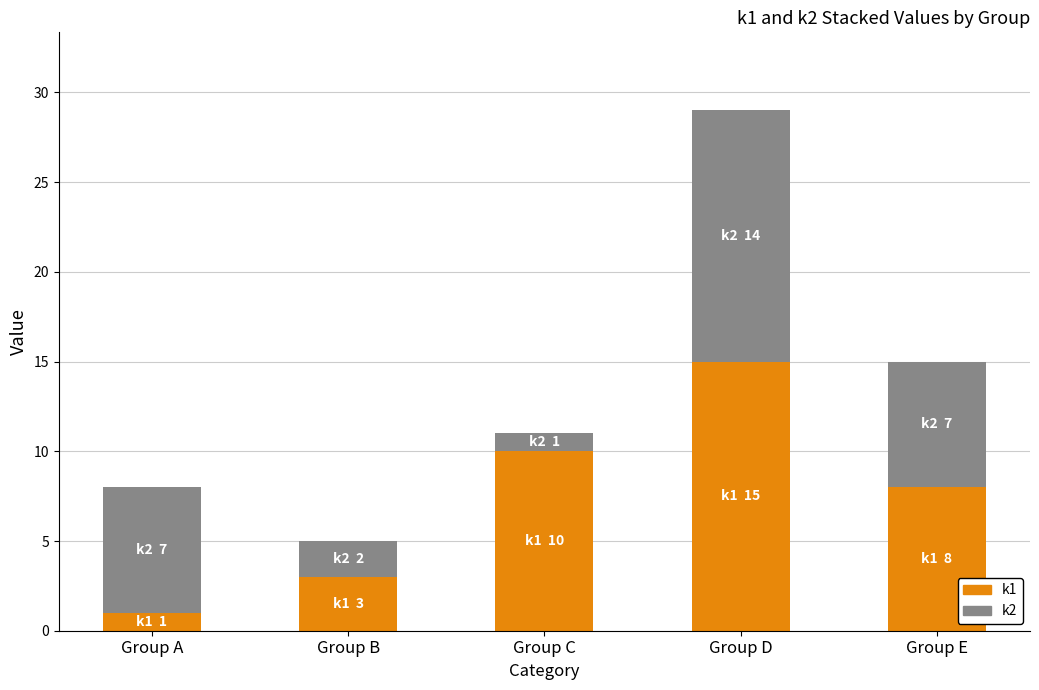

At which category is the sum across all series the highest?

Group D